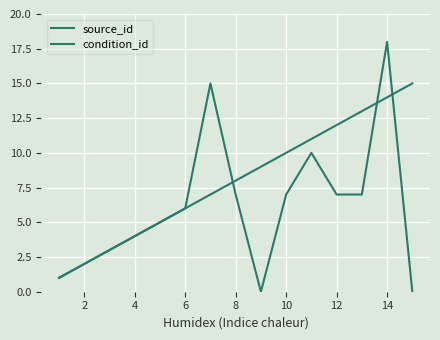

List the series in order of their overall mean, highest first.

source_id, condition_id